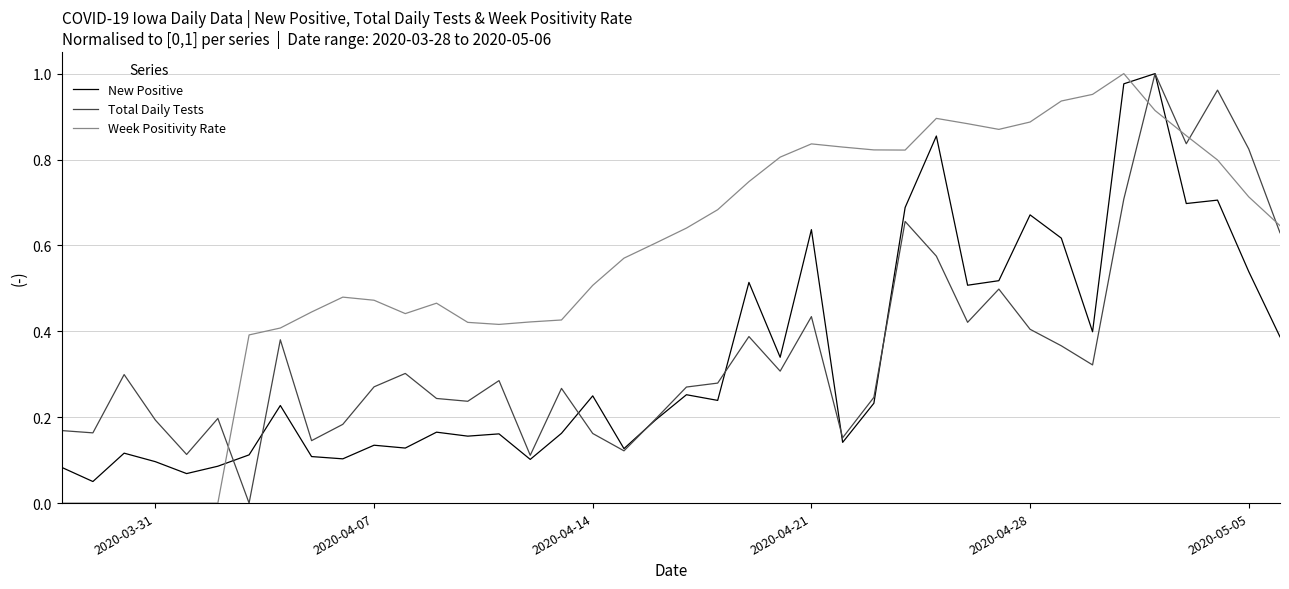

How many times do Week Positivity Rate and New Positive cross each other?

3